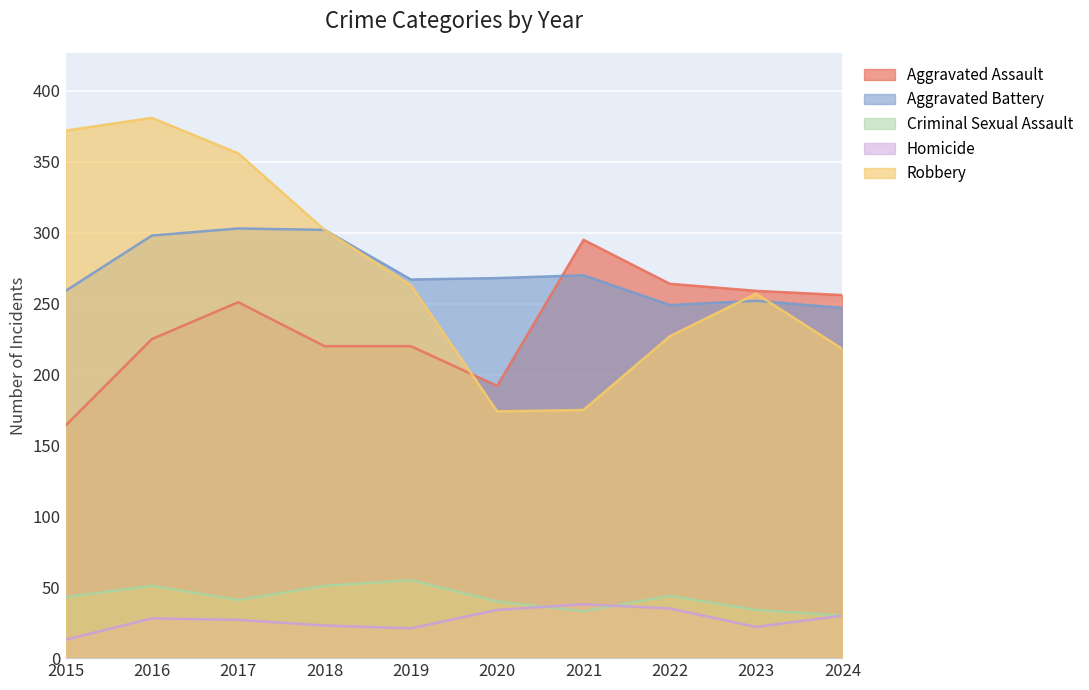

Rank the series by their maximum value, from highest to lowest.

Robbery, Aggravated Battery, Aggravated Assault, Criminal Sexual Assault, Homicide